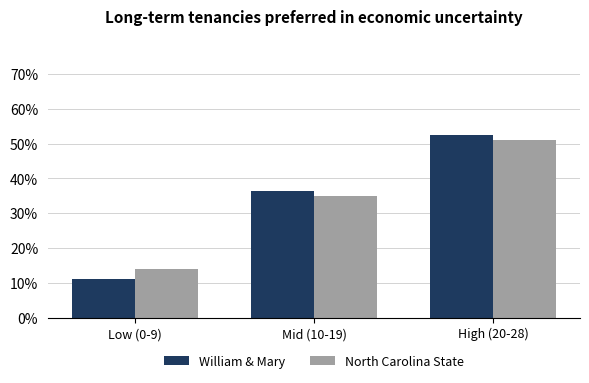

The value of William & Mary at Low (0-9) is 11.2. True or false?

True